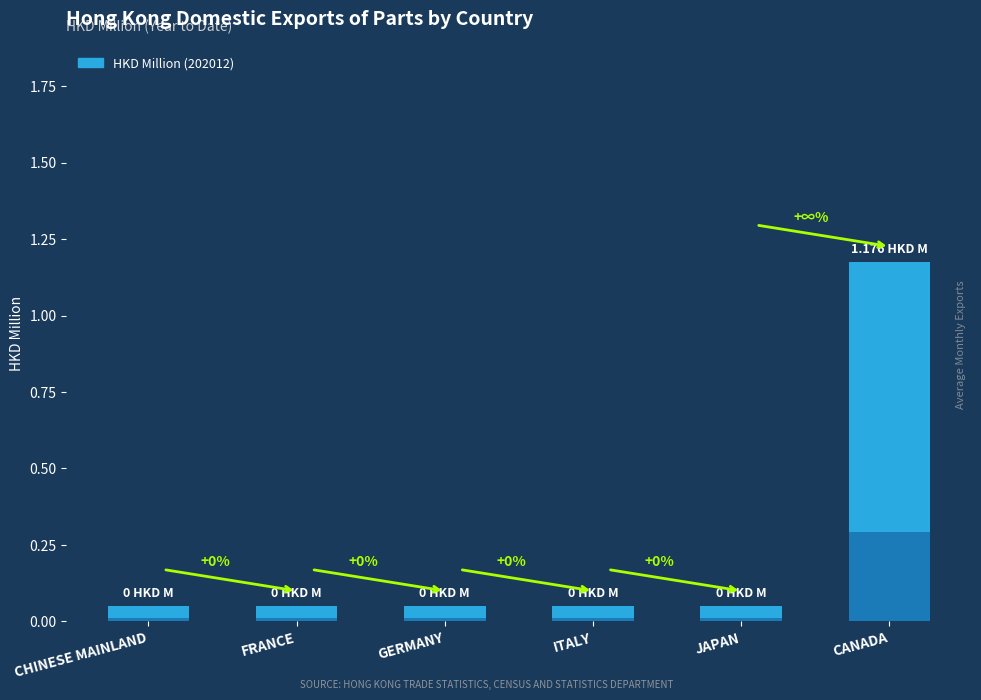

How many positive values are there?

1